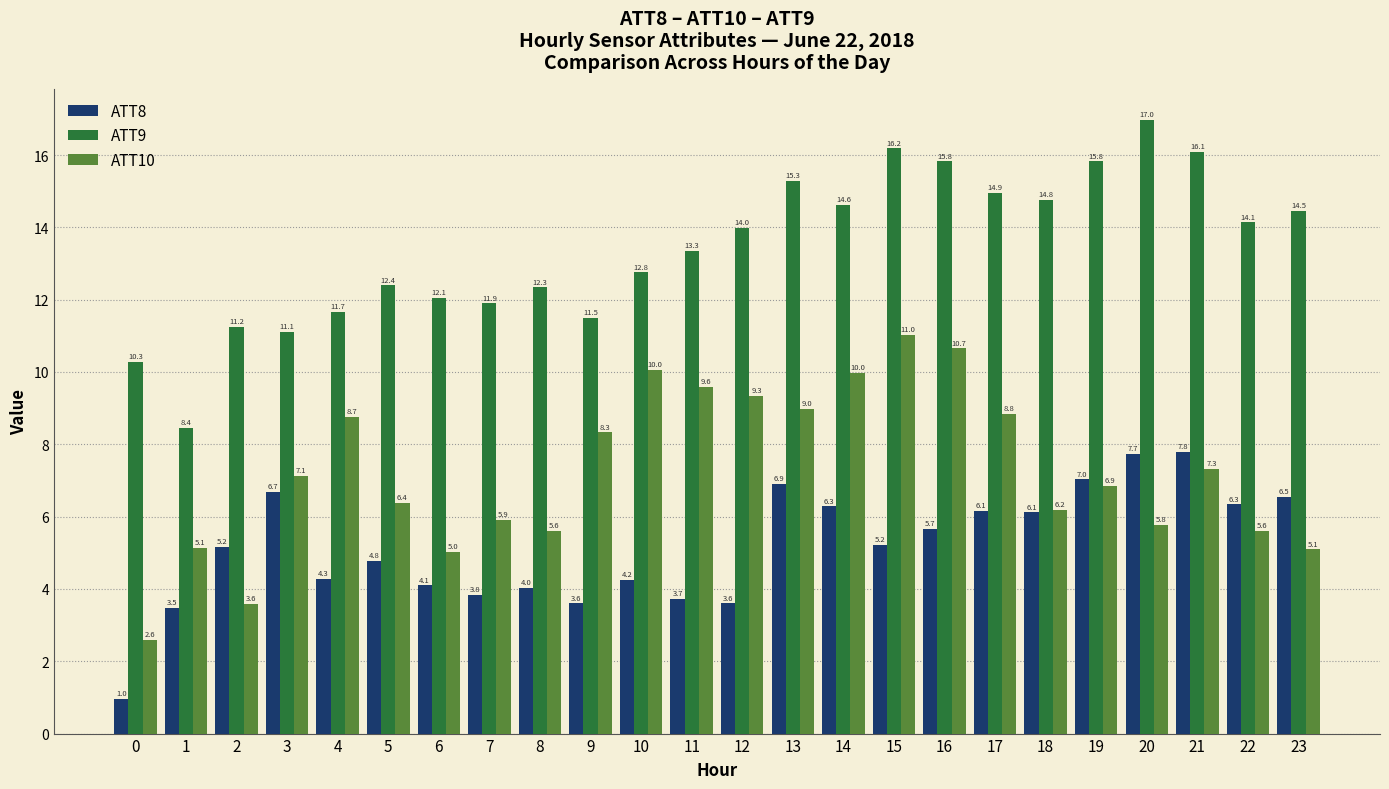

Which series has the widest spread of values?

ATT9